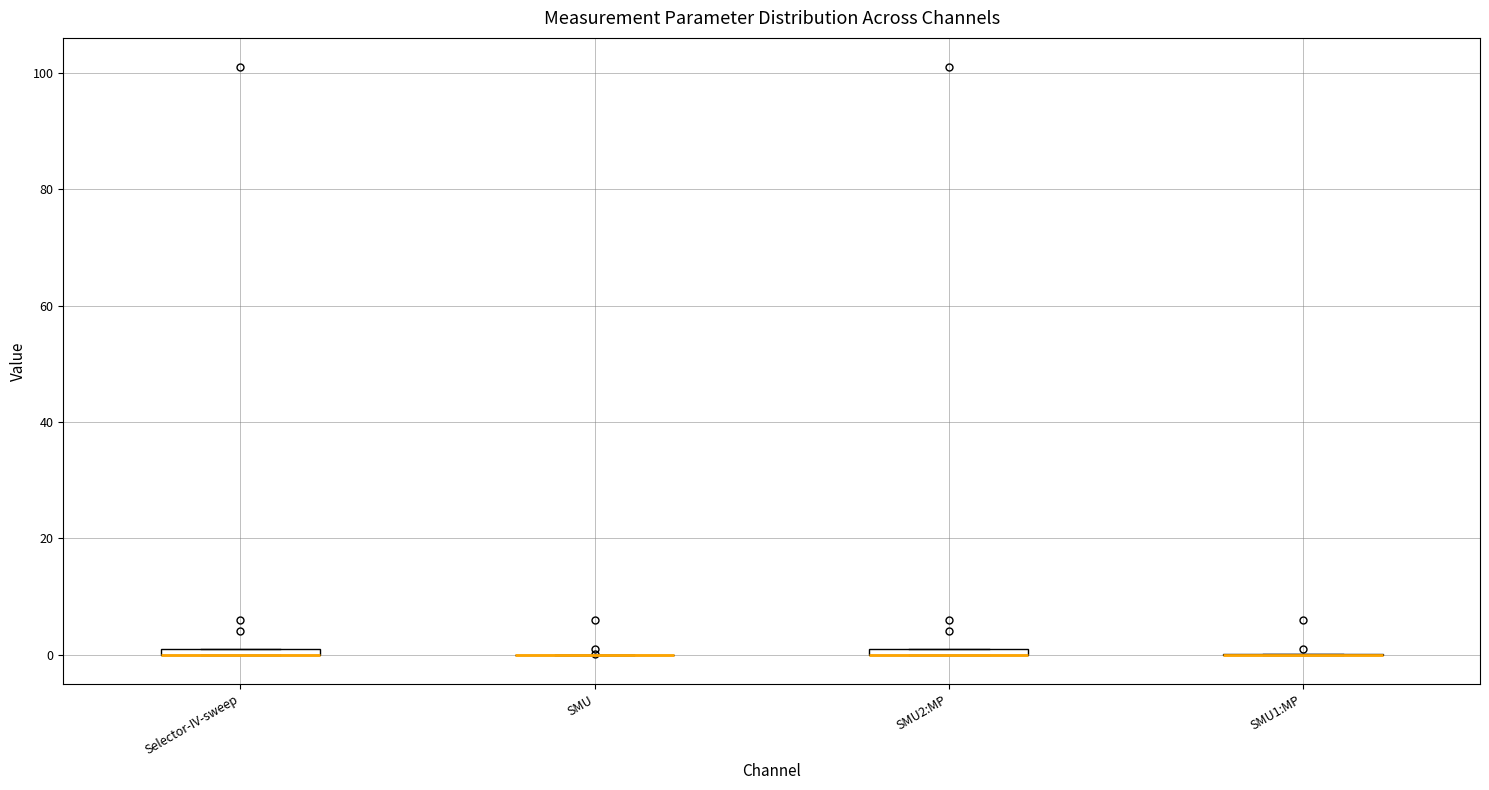

Where is the upper edge of the box for Selector-IV-sweep on the y-axis? The values are not printed on the chart, so give them approximately, as read against the axis.

2